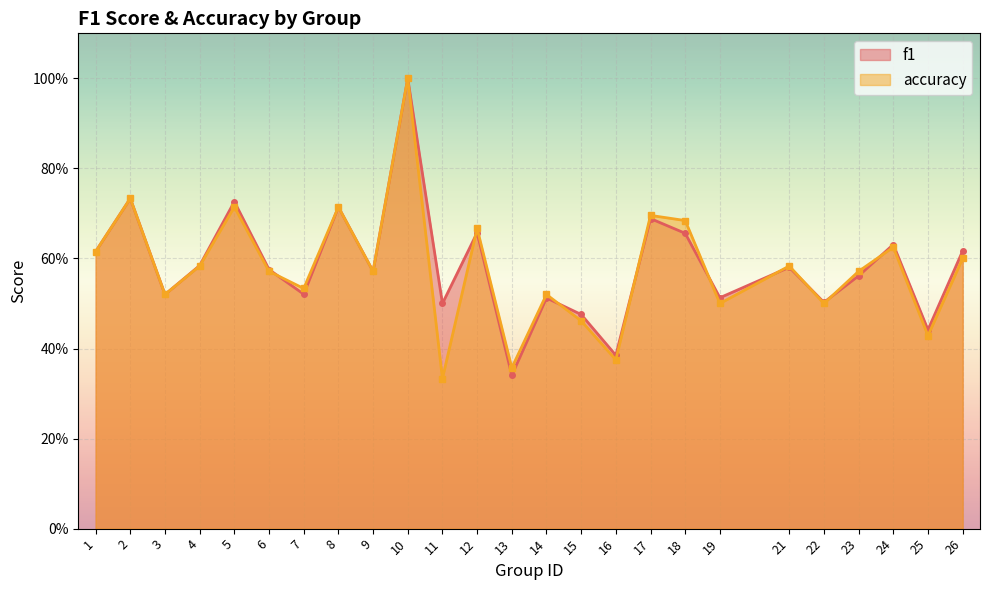

Is the value of accuracy at 15 greater than the value of f1 at 8?

No